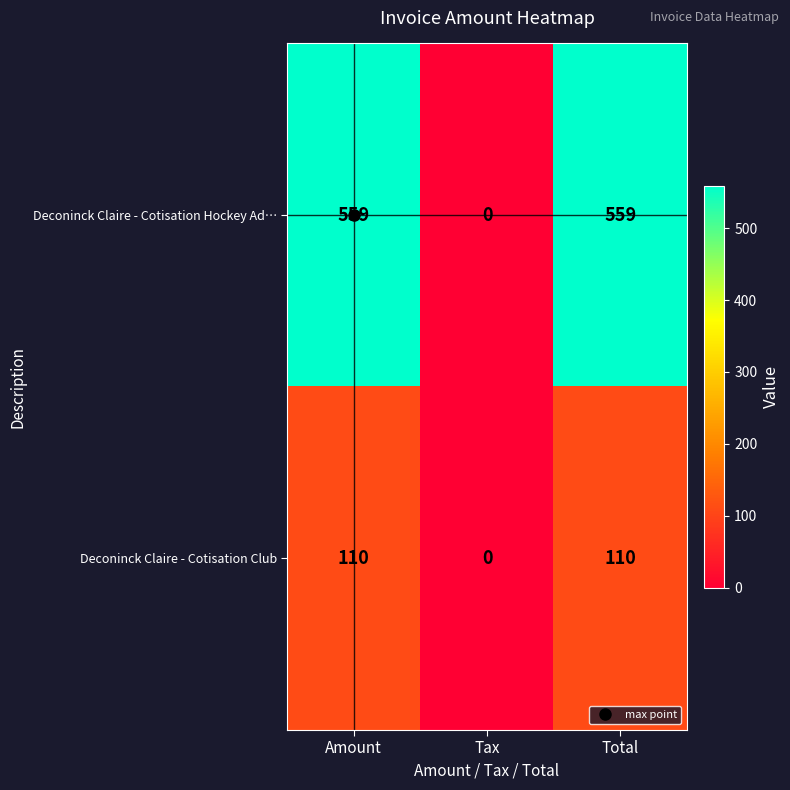

Is it true that Deconinck Claire - Cotisation Hockey Ad… equals 0 at Tax?

True